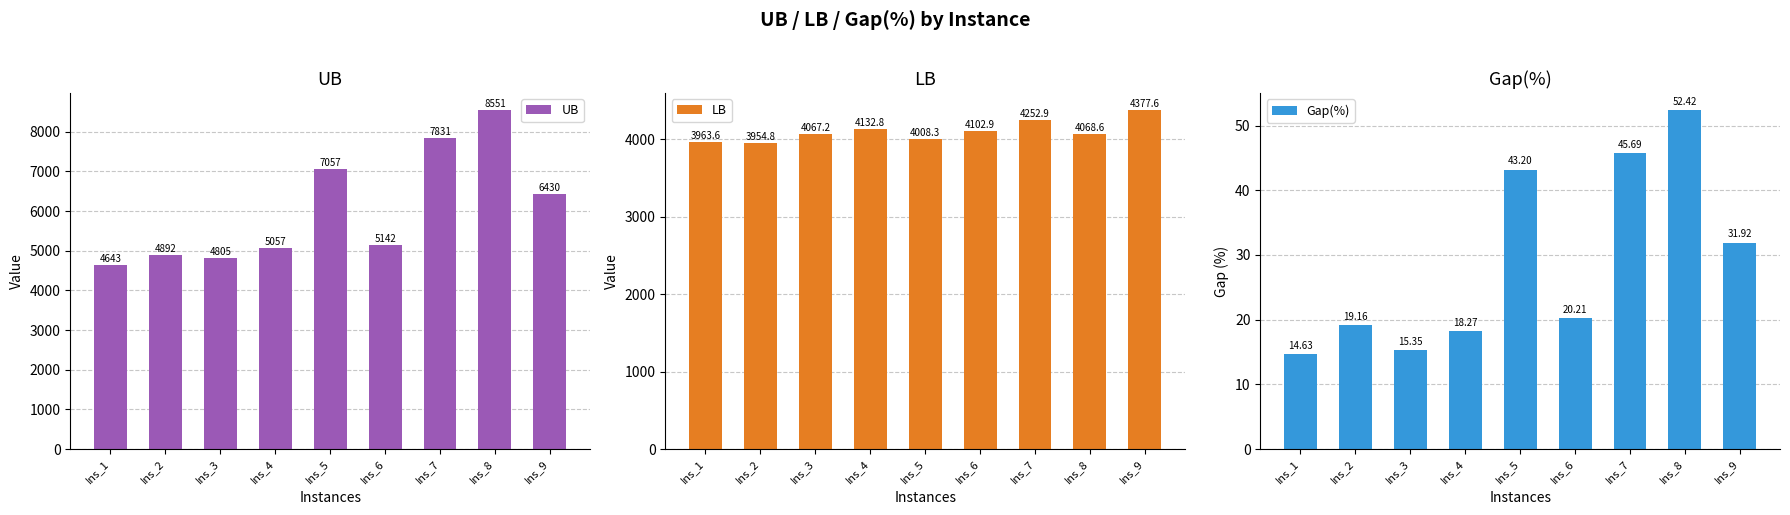

What is the total value across all series at Ins_4?

9208.1